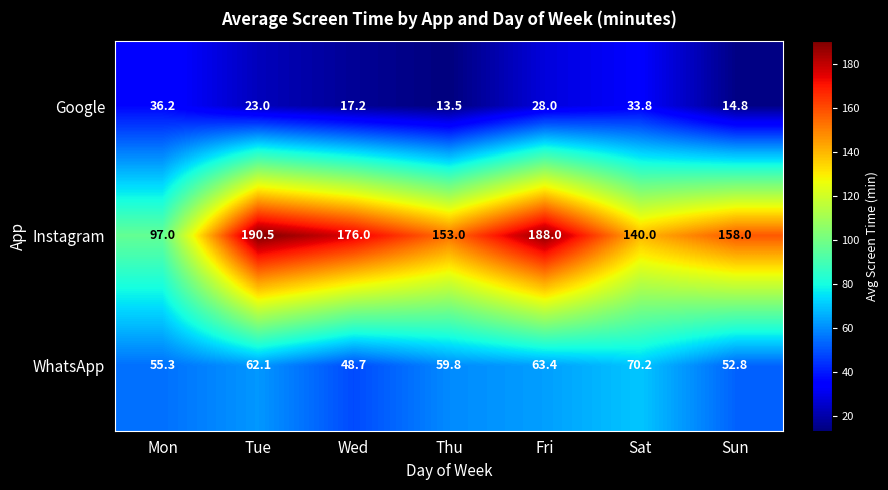

Where is WhatsApp nearest to the value 59?

Thu